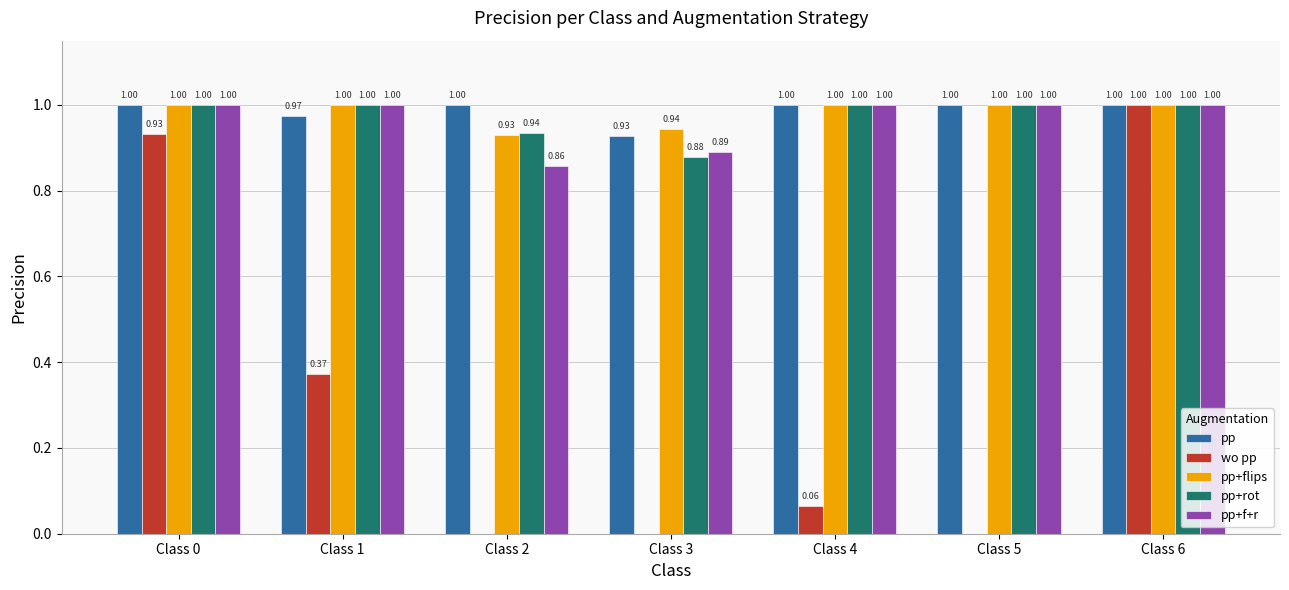

Between Class 0 and Class 5, which series saw the biggest shift?

wo pp